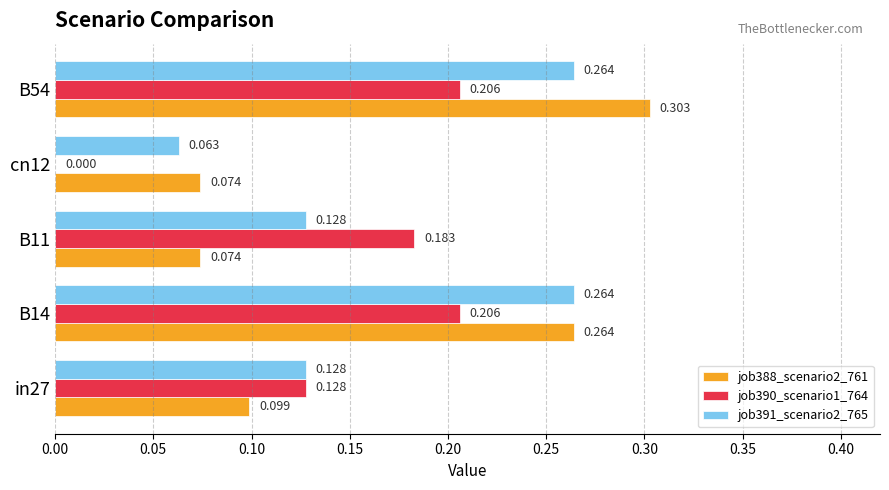

Is the value of job391_scenario2_765 at B14 greater than the value of job388_scenario2_761 at B54?

No